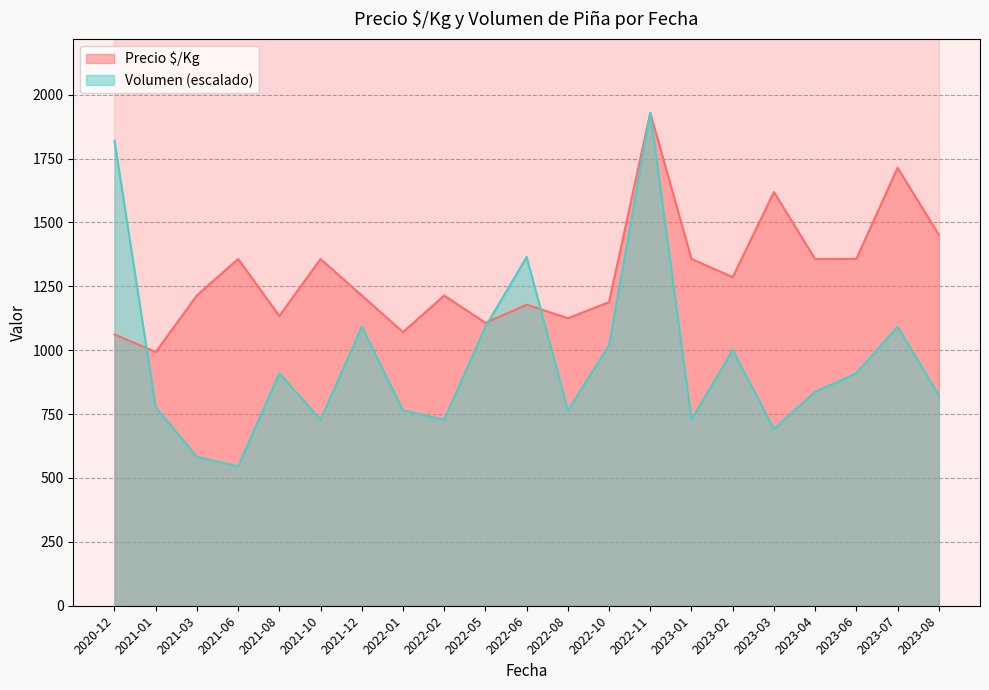

What is the greatest value displayed?

1929